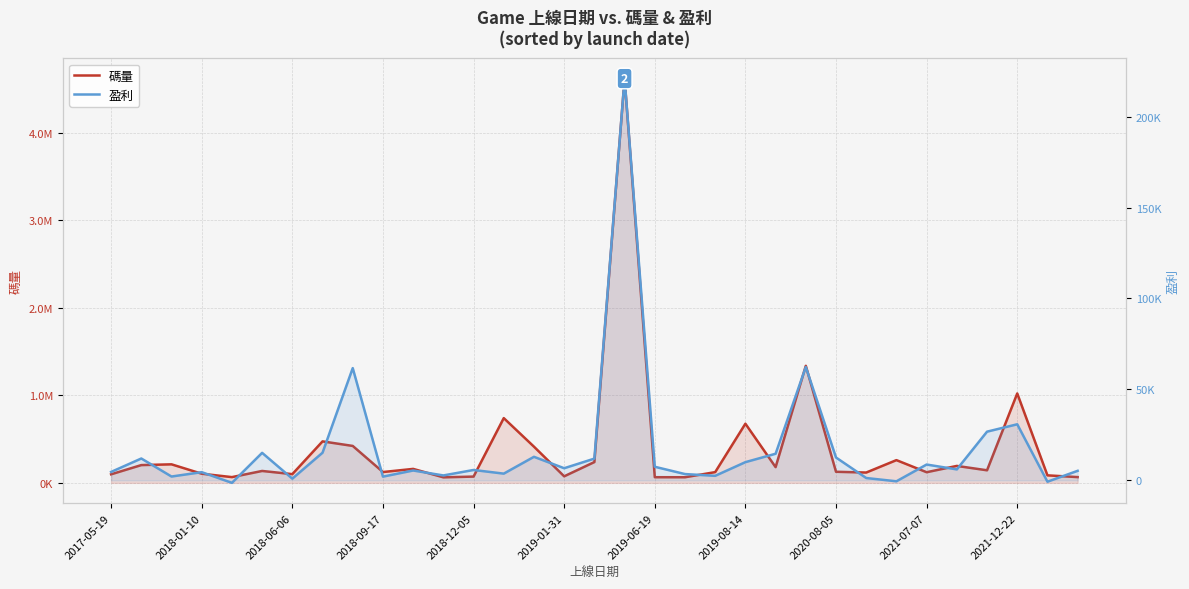

How many values in the 碼量 series are below 135912?

16